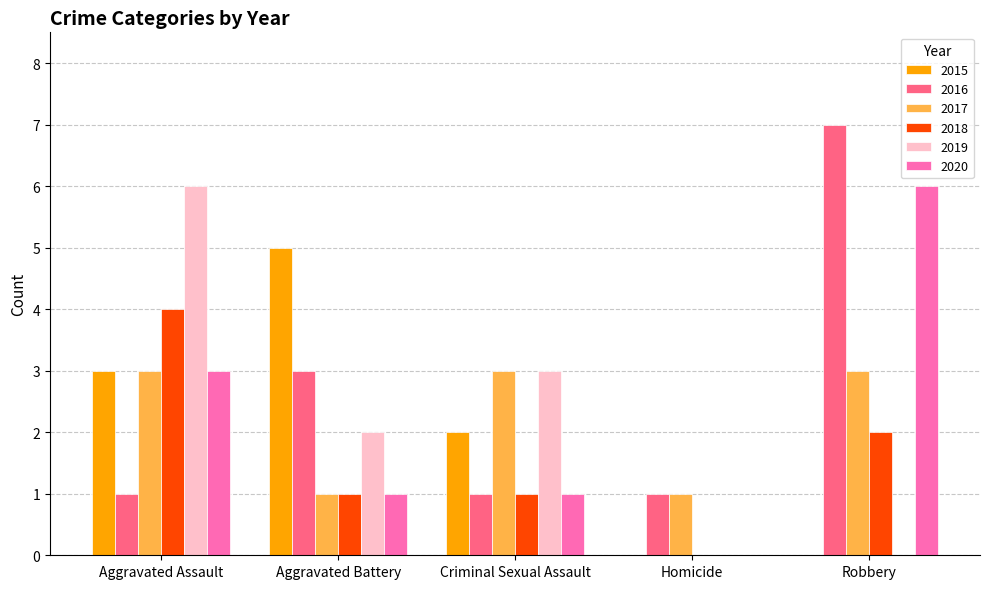

How many series are shown in this chart?

6